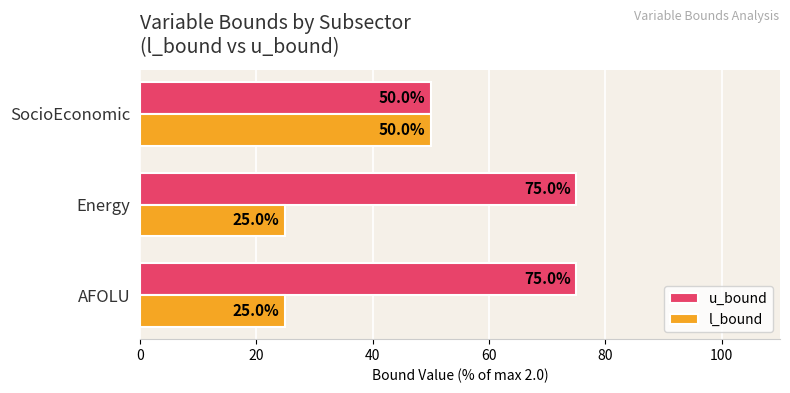

How many u_bound values are between 50 and 75?

3